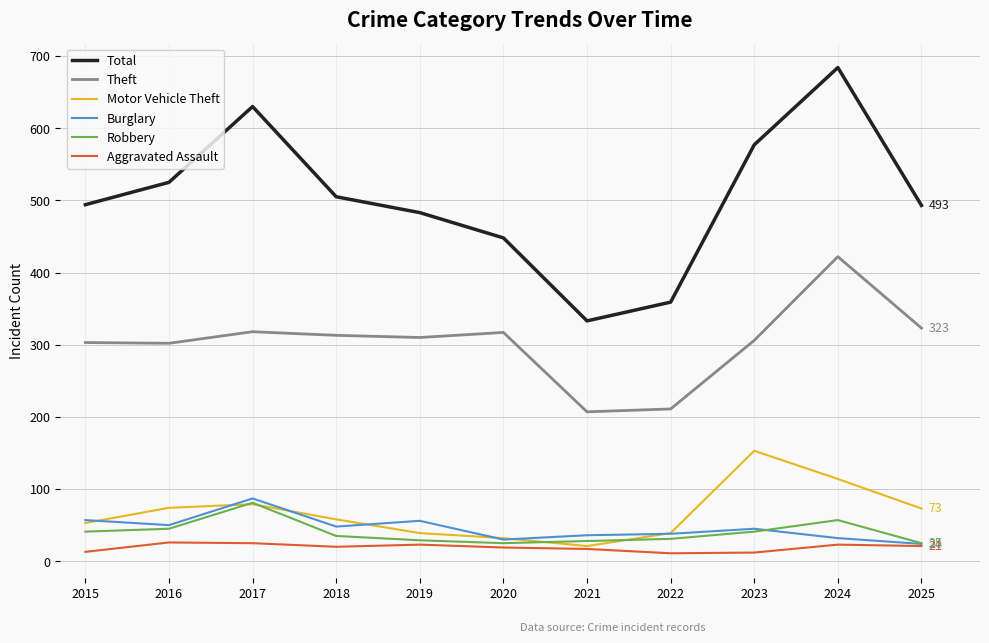

What is the approximate value of Total at 2017?

630